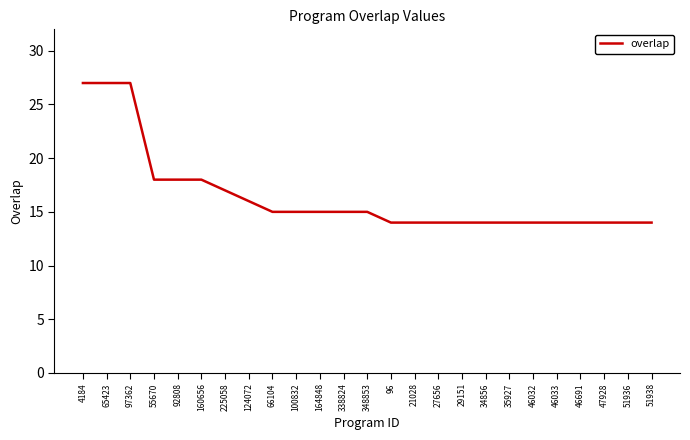

What position from the left is 27656?

16